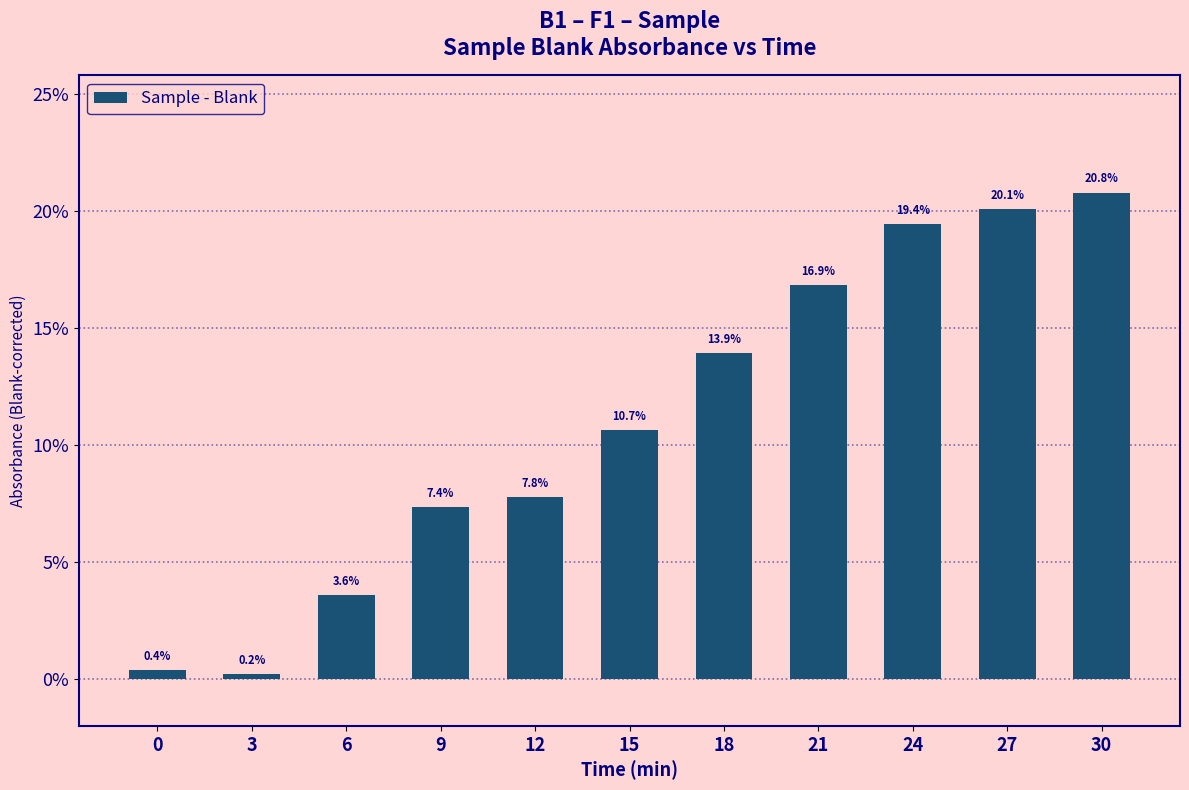

What is the sum of all values?

1.2